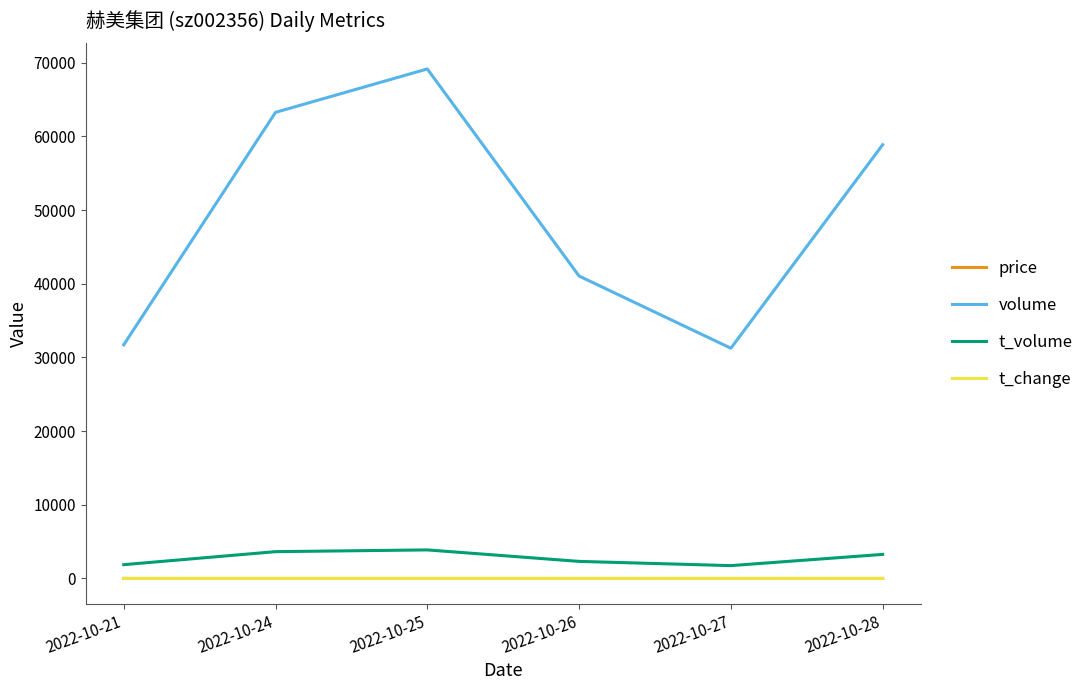

Where is volume nearest to the value 50207?

2022-10-28